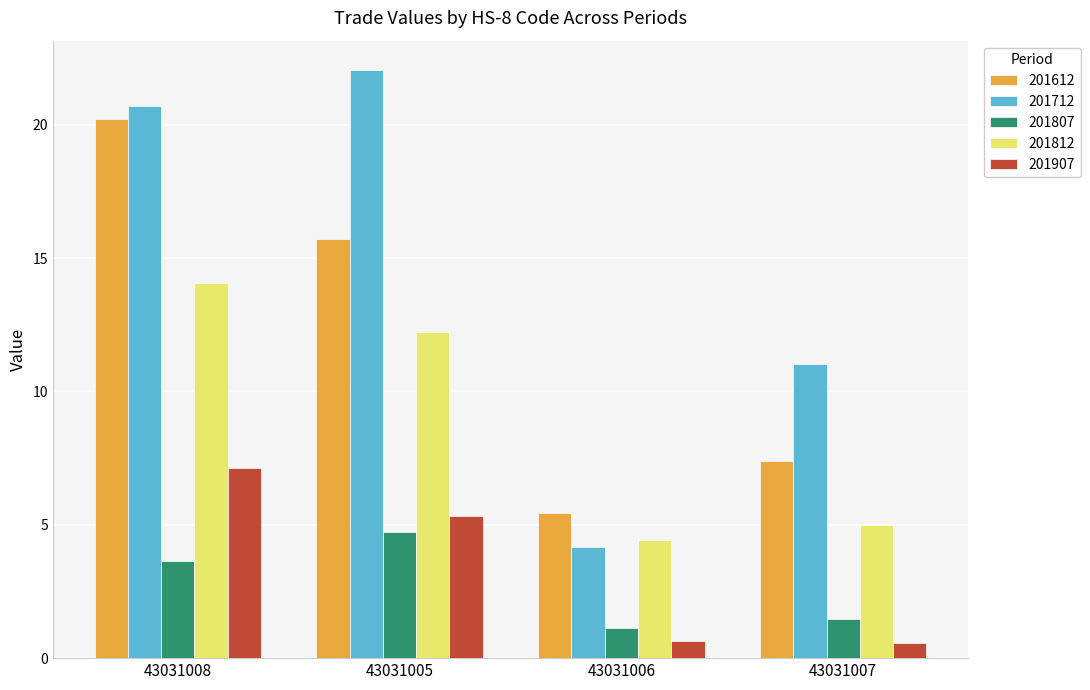

What is the difference between the maximum and second lowest values in the 201807 series?

3.3